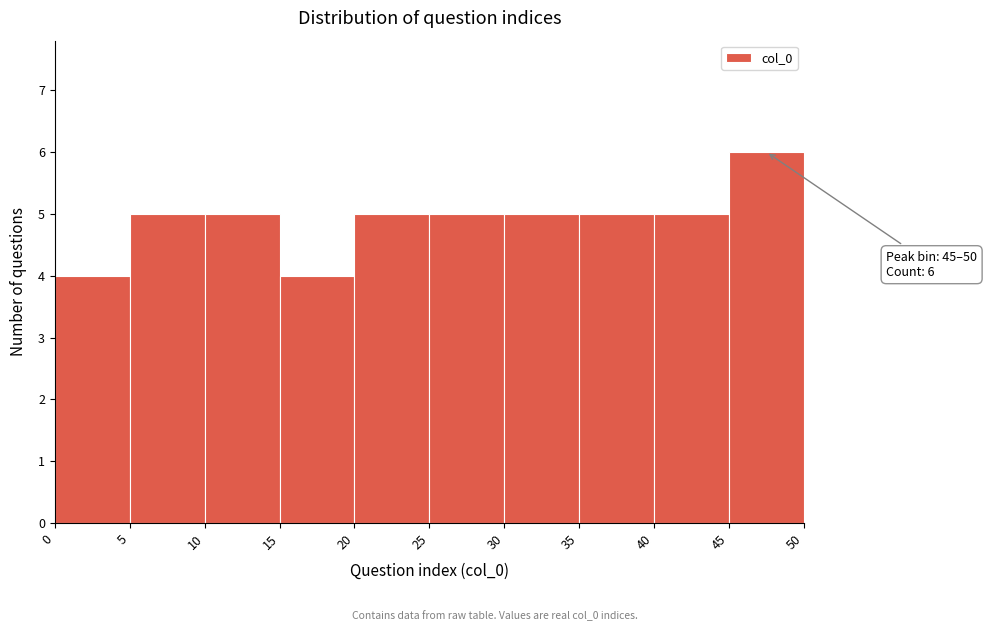

Over which range of the x-axis is the bar tallest?

45 to 50